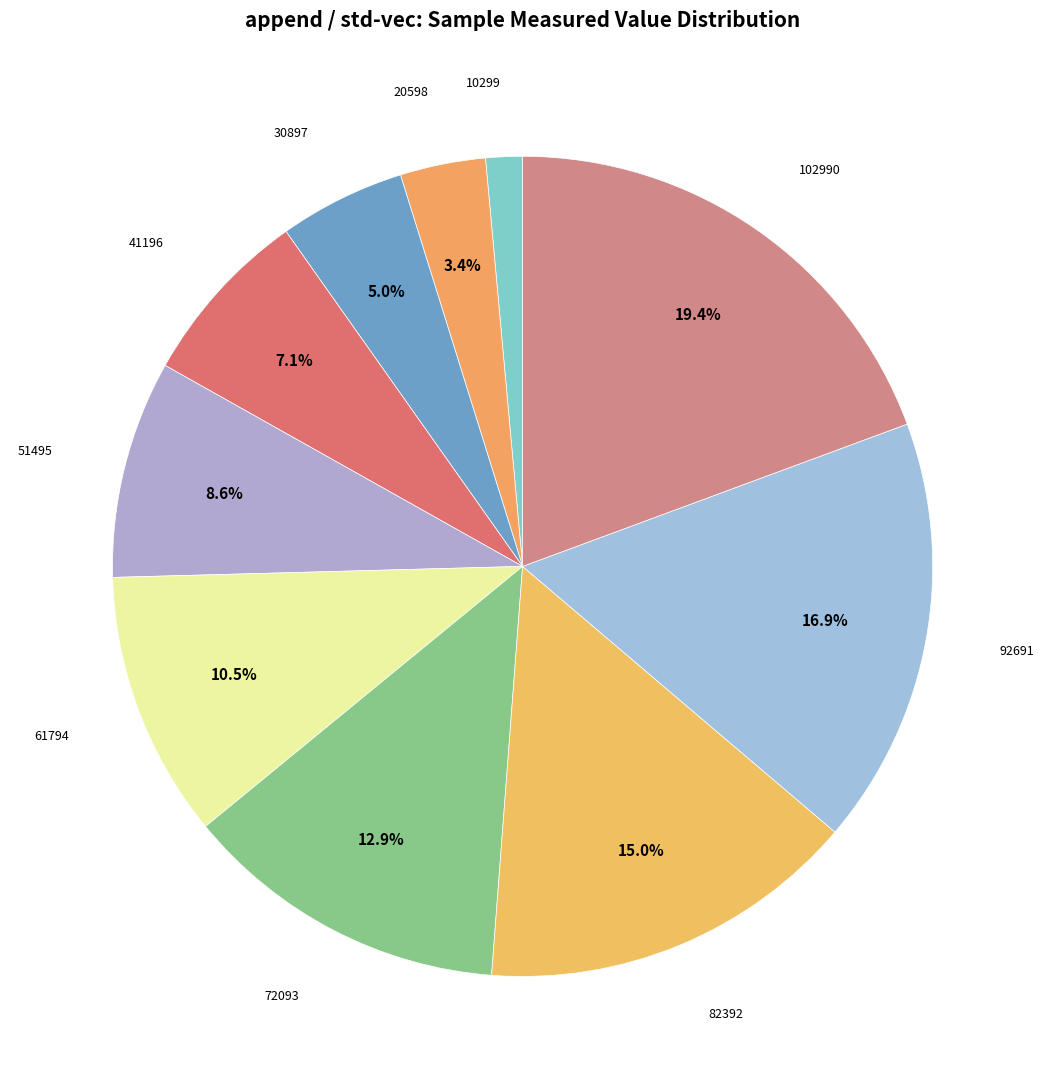

True or false: 41196 accounts for 19% of the total.

False